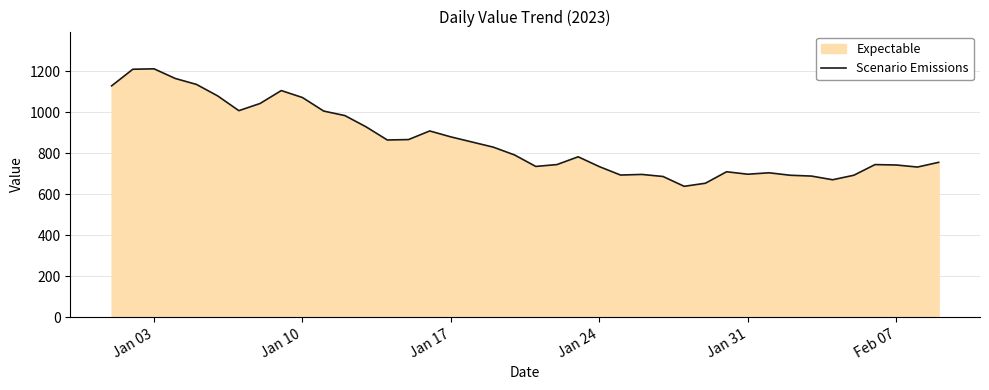

What is the minimum value shown in the chart?

639